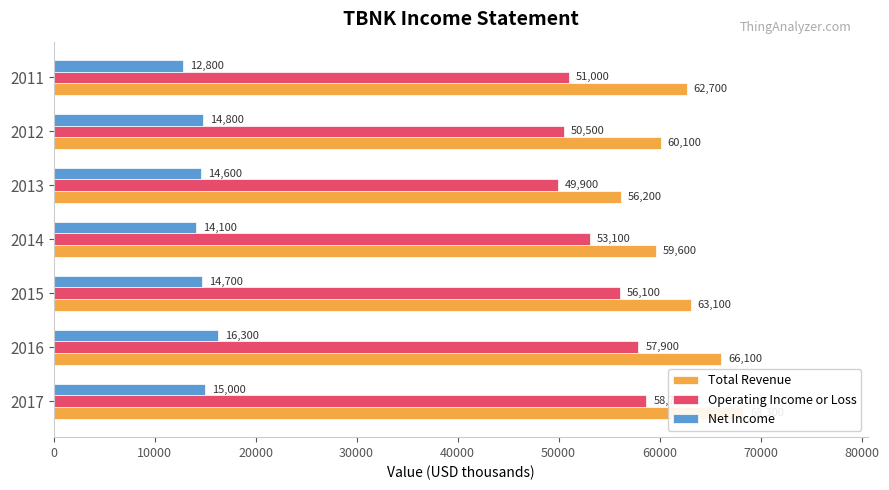

Does the chart contain stacked bars?

No